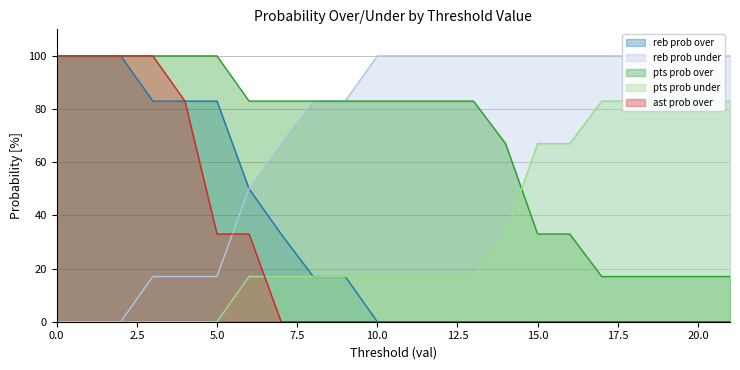

What is the spread (max minus min) of values at 4?

100